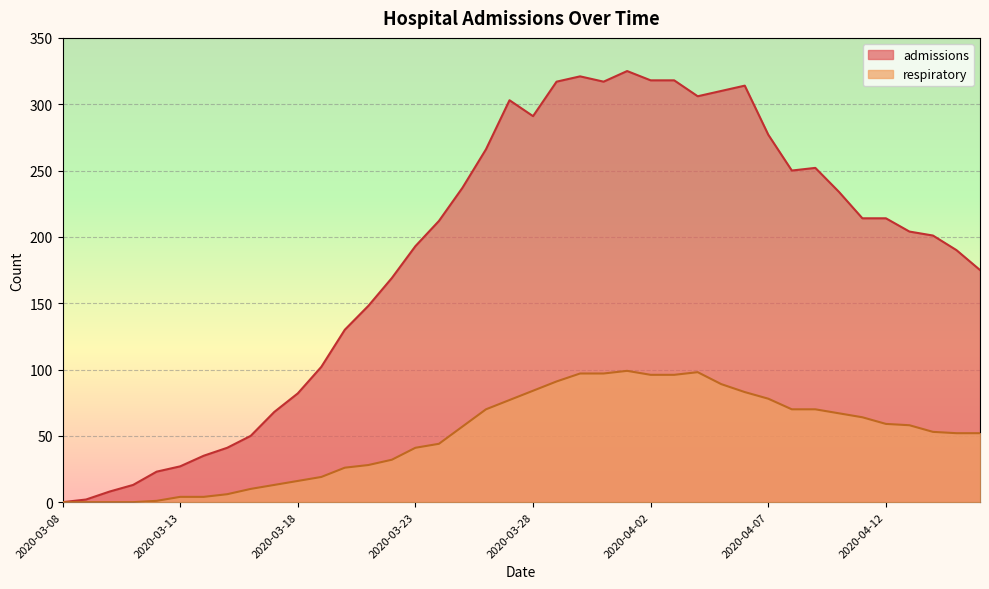

What is the maximum value for respiratory?

99